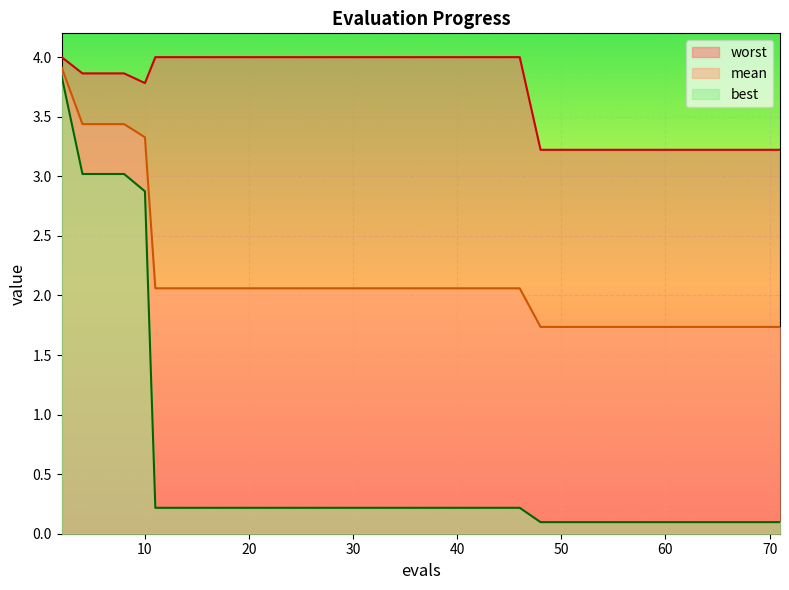

True or false: best has more than 1 interior local peaks.

False